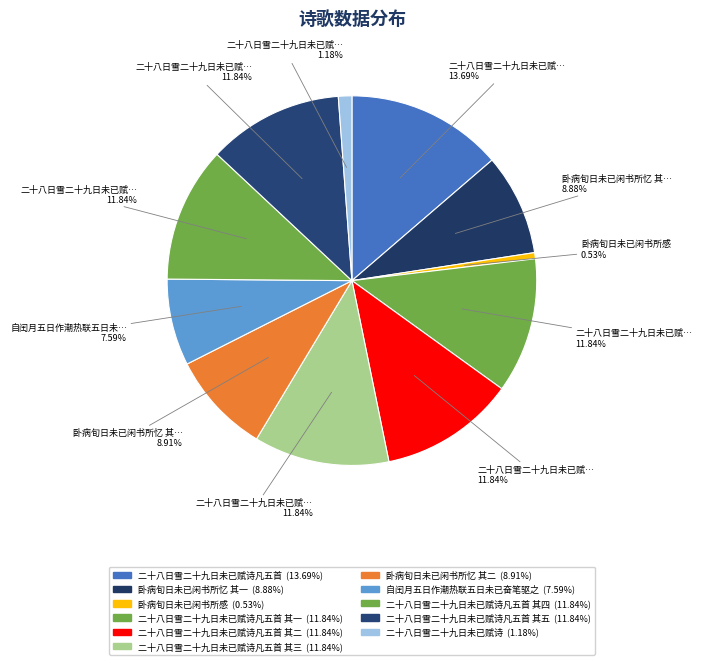

How many slices are in this pie chart?

11